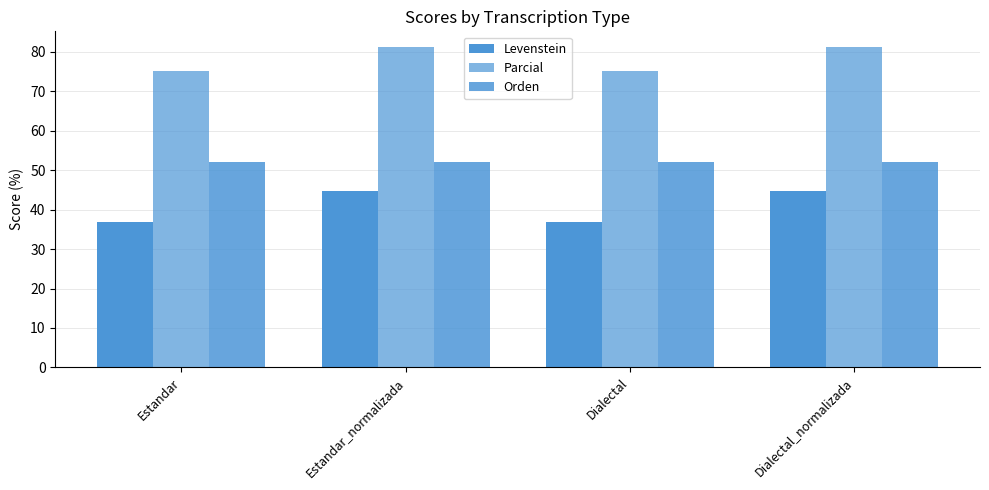

What is the total value across all series at Dialectal_normalizada?

177.6